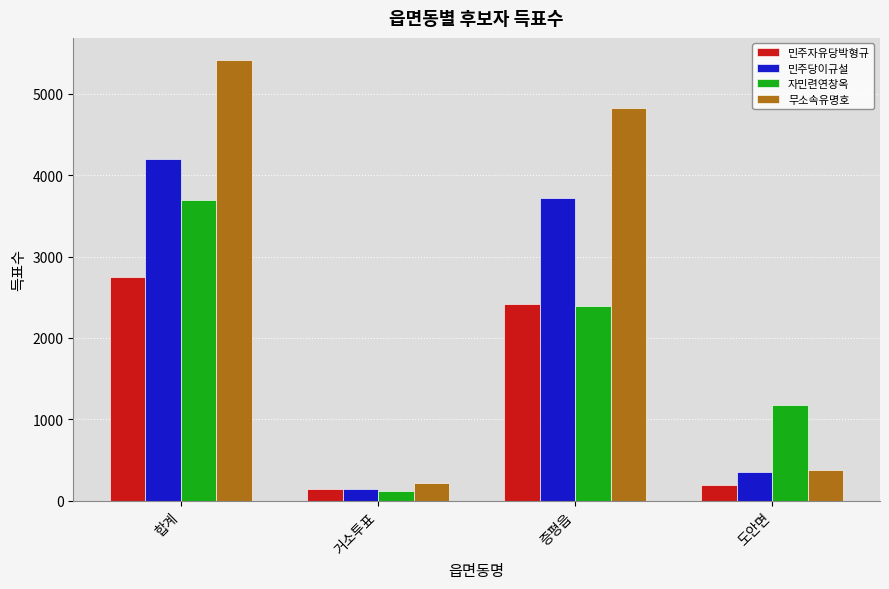

What are all the series names shown in the legend?

민주자유당박형규, 민주당이규설, 자민련연창옥, 무소속유명호